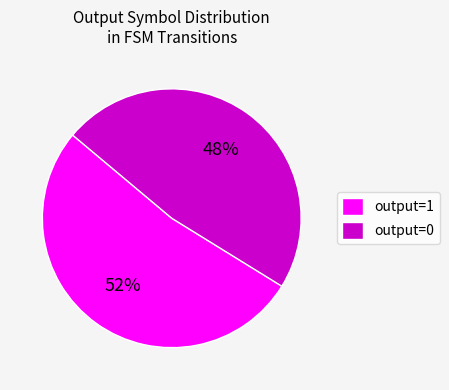

Count the number of slices in the pie.

2